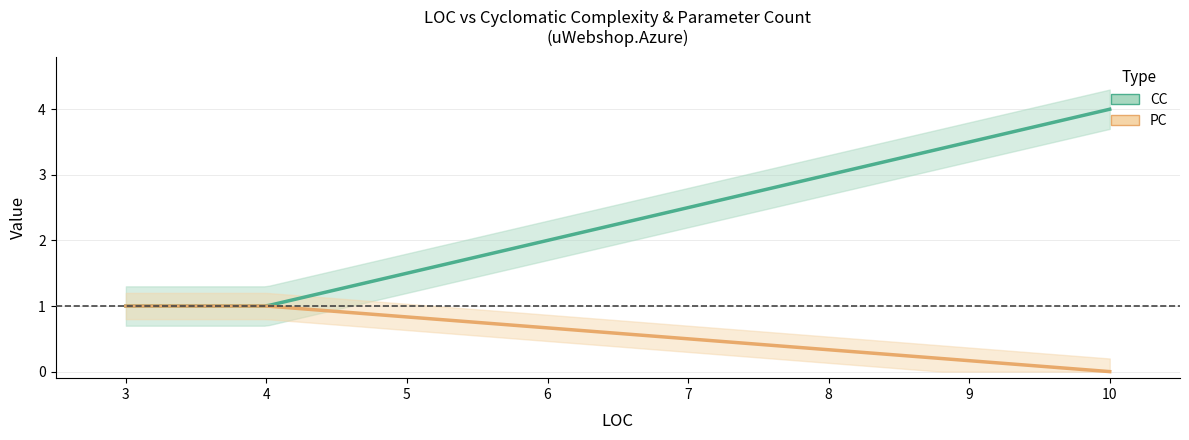

List the series in order of their peak value, lowest first.

PC, CC